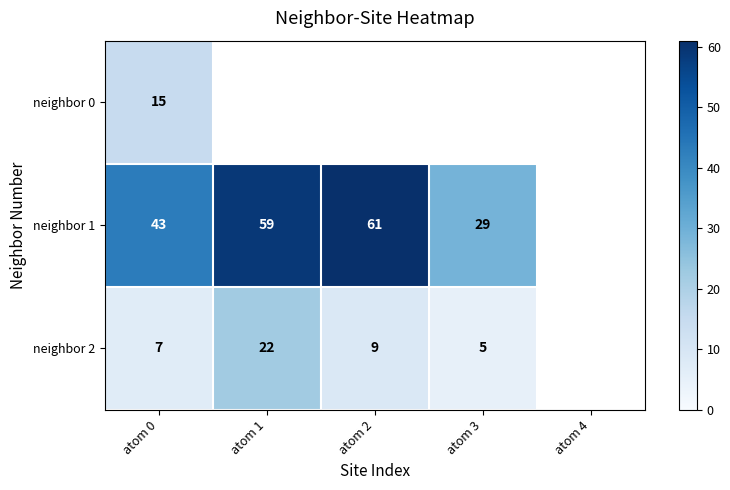

At atom 0, list the series in order from largest to smallest.

neighbor 1, neighbor 0, neighbor 2